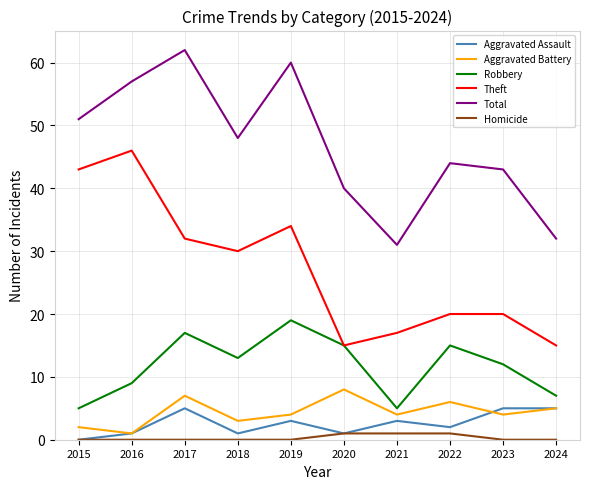

Reading right to left, extract all data points from this chart.

Aggravated Assault: 5	5	2	3	1	3	1	5	1	0
Aggravated Battery: 5	4	6	4	8	4	3	7	1	2
Robbery: 7	12	15	5	15	19	13	17	9	5
Theft: 15	20	20	17	15	34	30	32	46	43
Total: 32	43	44	31	40	60	48	62	57	51
Homicide: 0	0	1	1	1	0	0	0	0	0